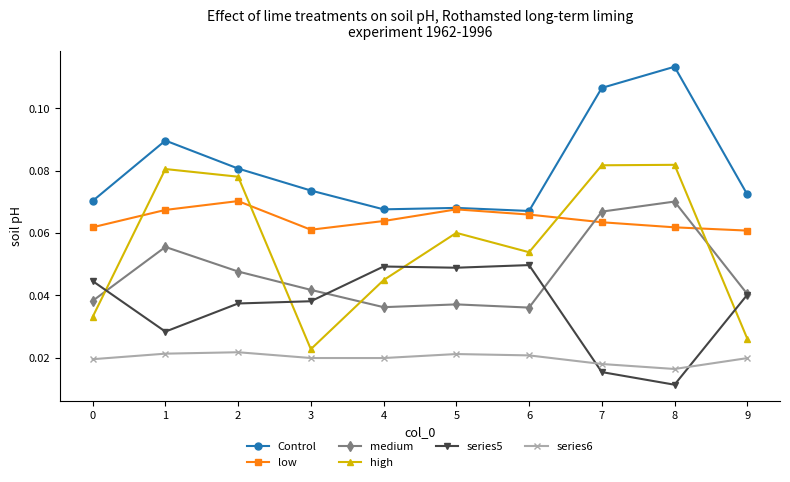

Rank the series at 1 from lowest to highest value.

series6, series5, medium, low, high, Control